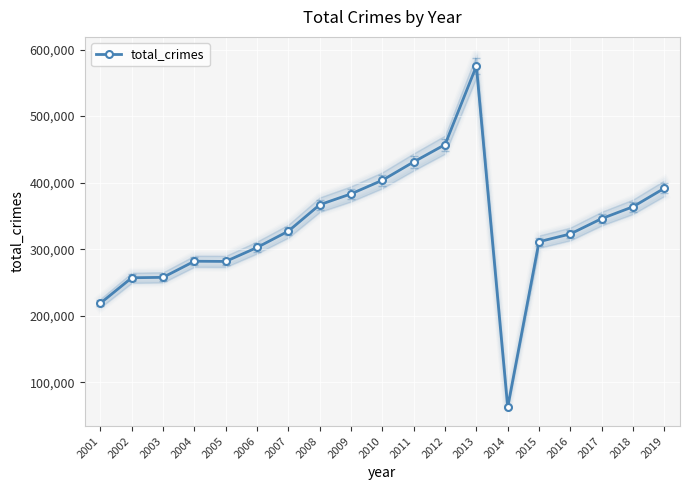

At which category does the chart reach its minimum across all series?

2014